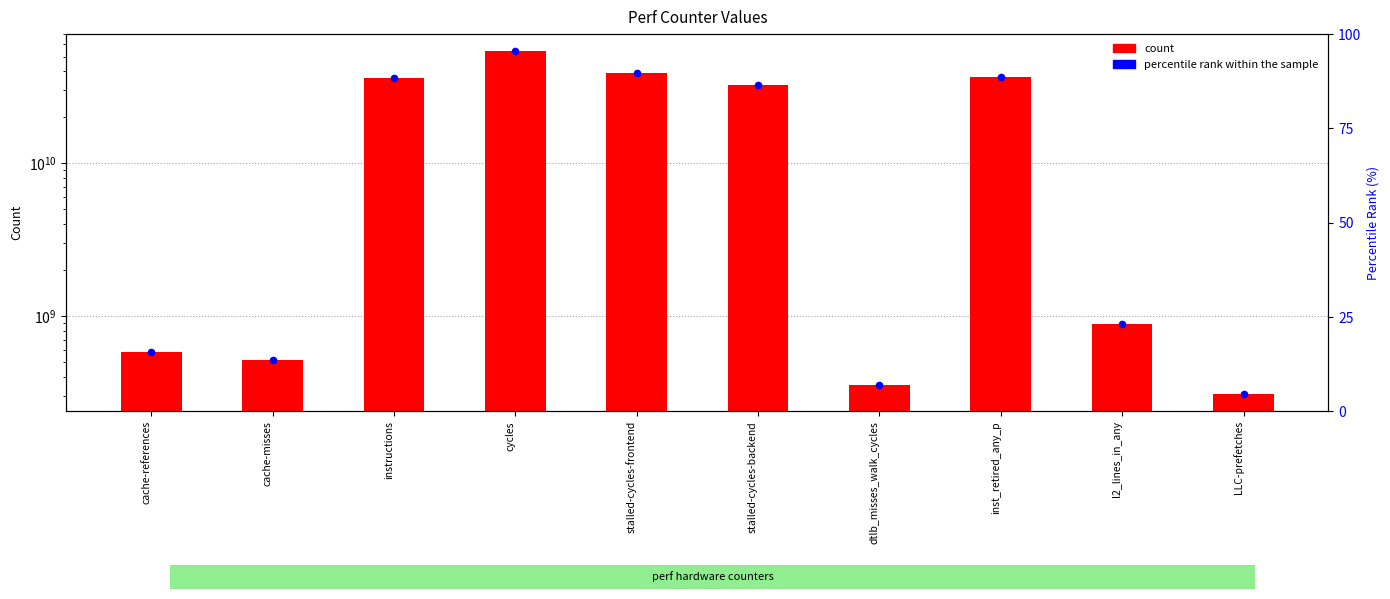

Which series contains the highest Y value?

count